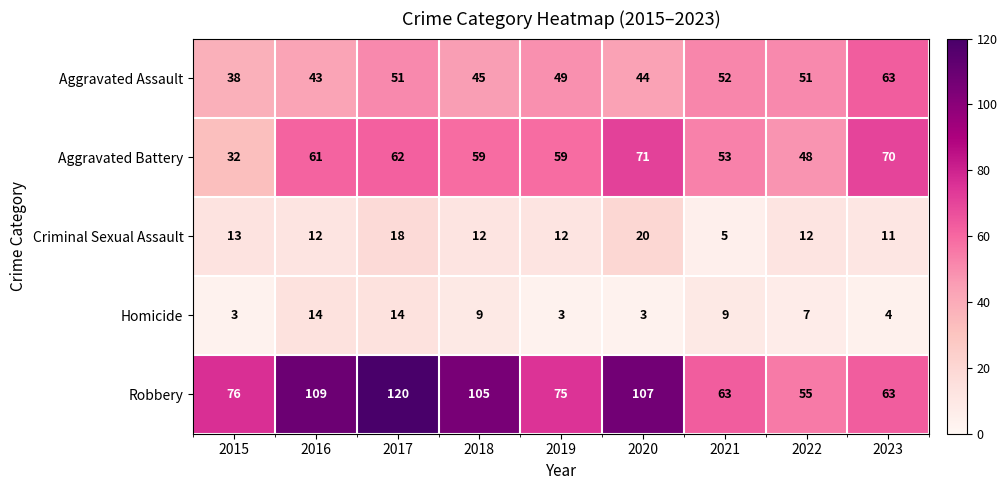

Rank the series by their maximum value, from lowest to highest.

Homicide, Criminal Sexual Assault, Aggravated Assault, Aggravated Battery, Robbery